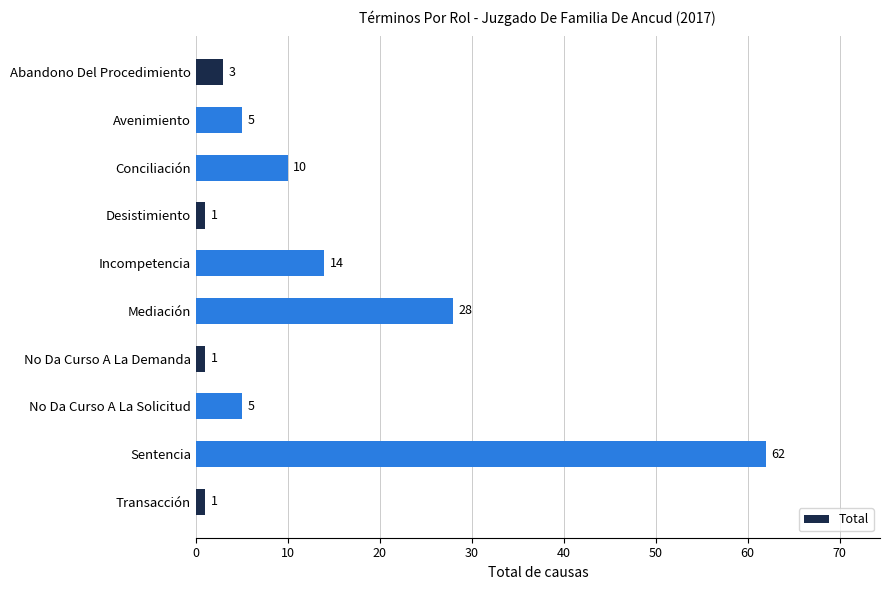

What is the greatest value displayed?

62